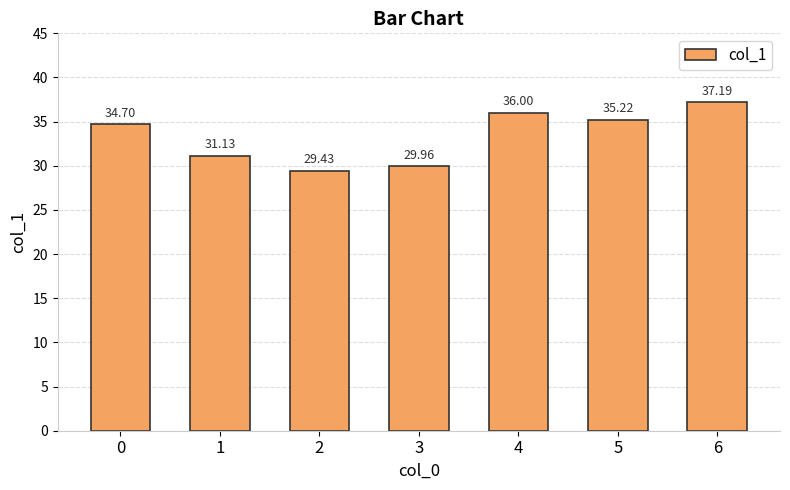

What is the sum of the values at 6 and 2?

66.6